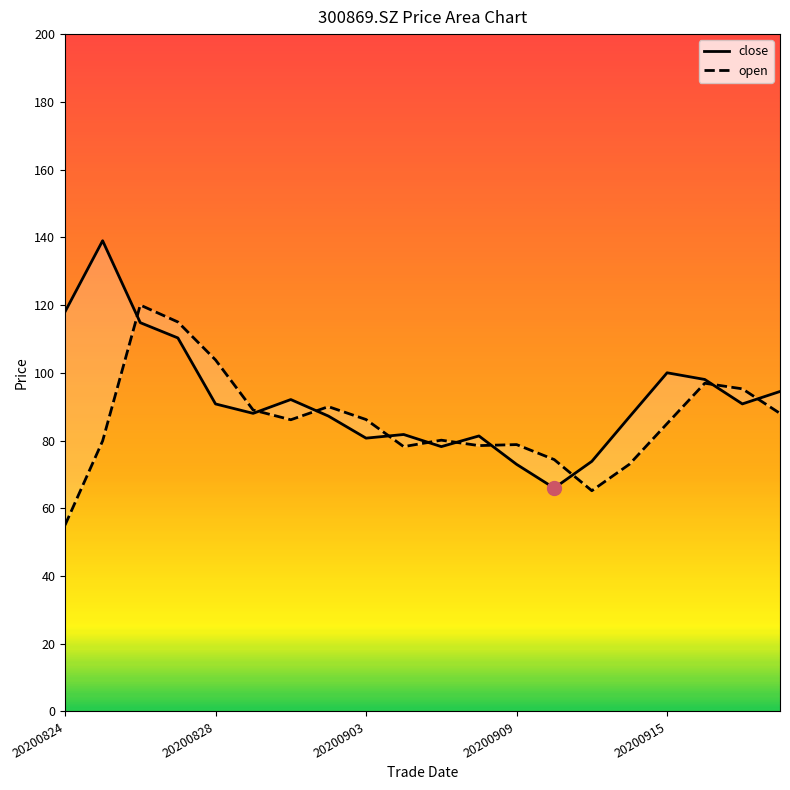

Is it true that close equals 153.9 at 20200831?

False